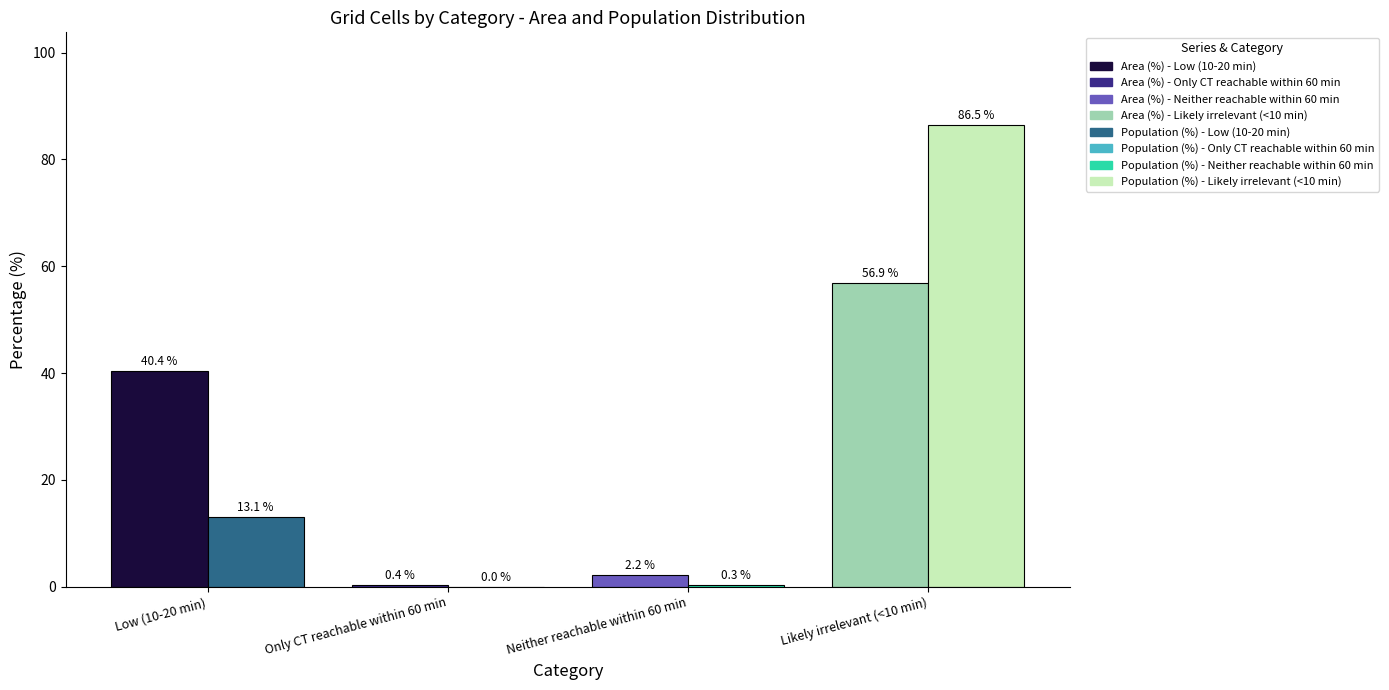

What is the difference between the Population (%) values at Only CT reachable within 60 min and Low (10-20 min)?

13.1